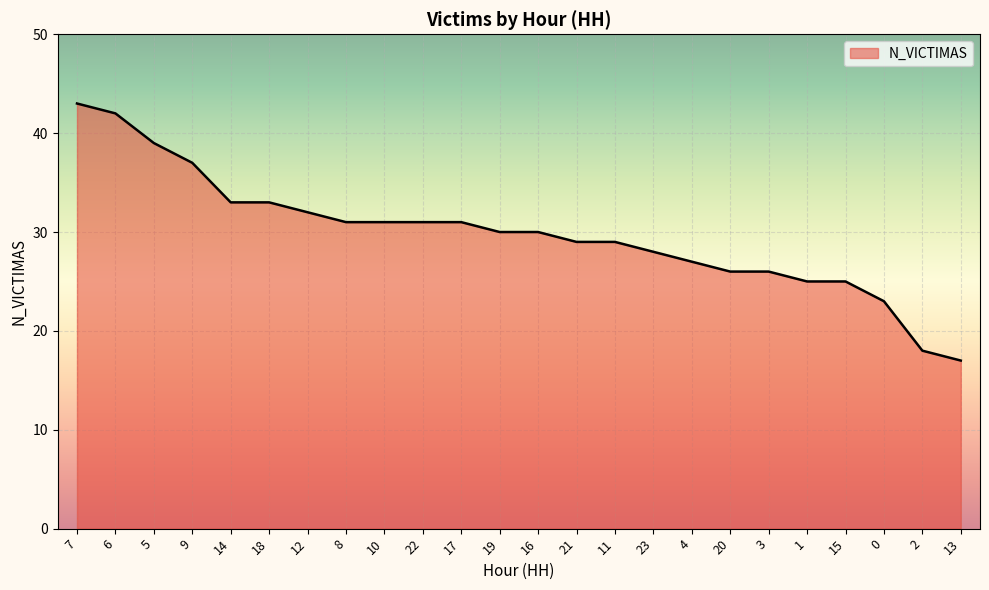

How many series are shown in this chart?

1